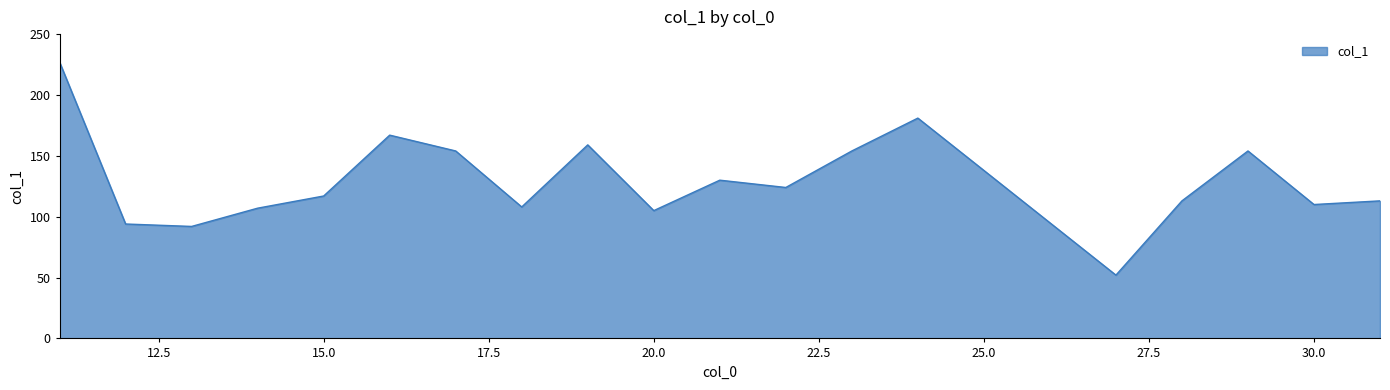

How many lines are shown in the chart?

1